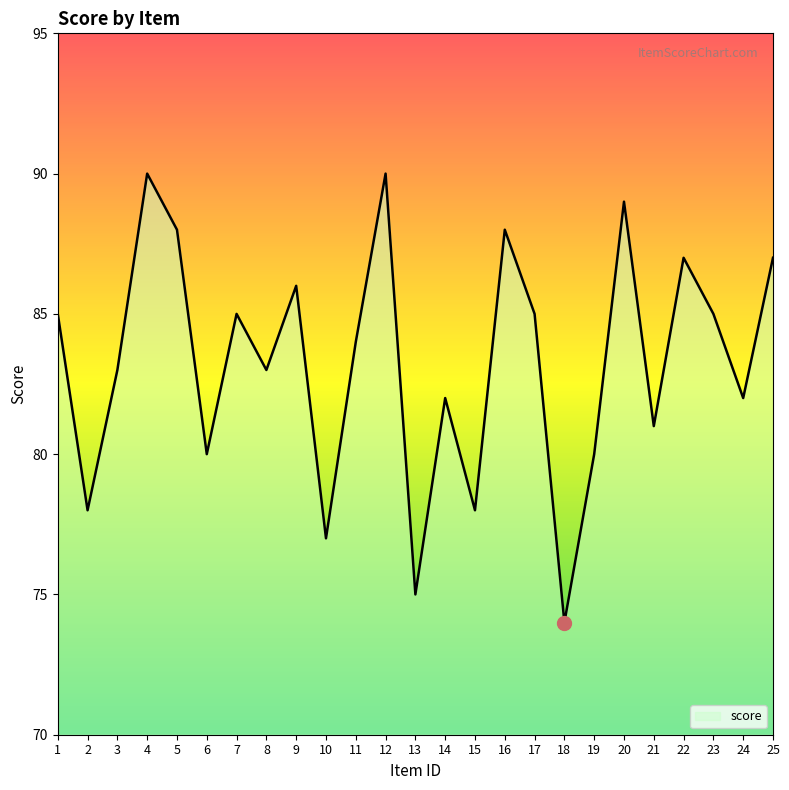

What is the approximate value at 5?

88